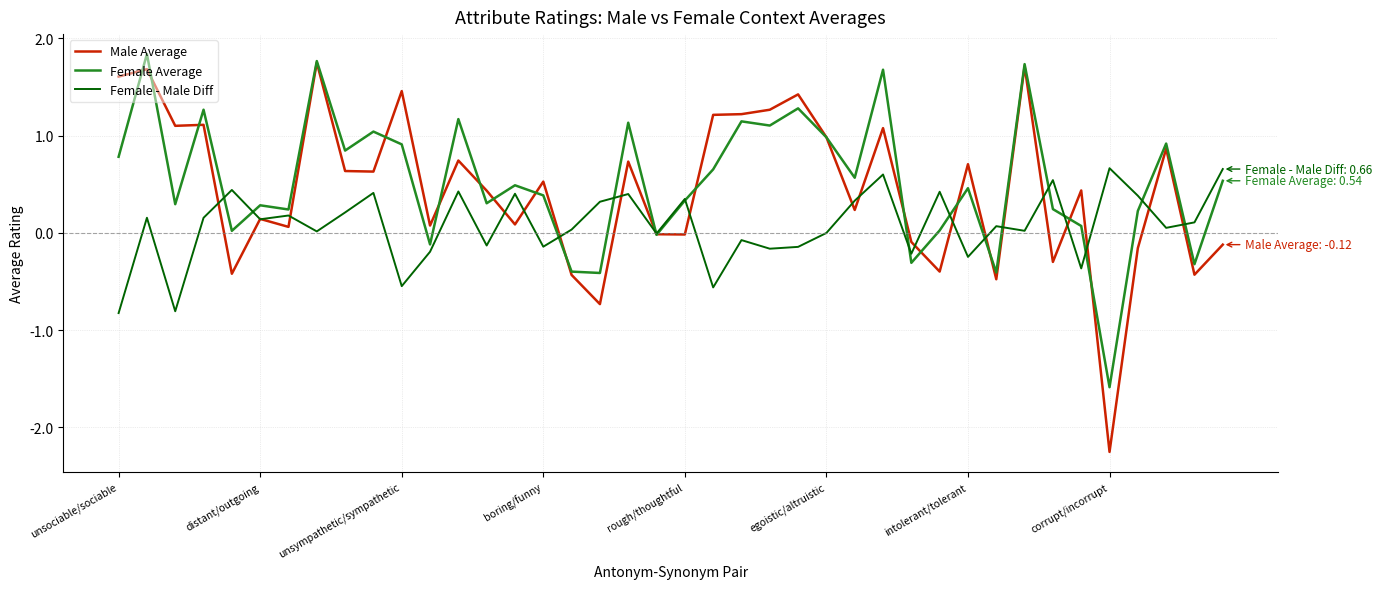

Which series has the largest range (max minus min)?

Male Average